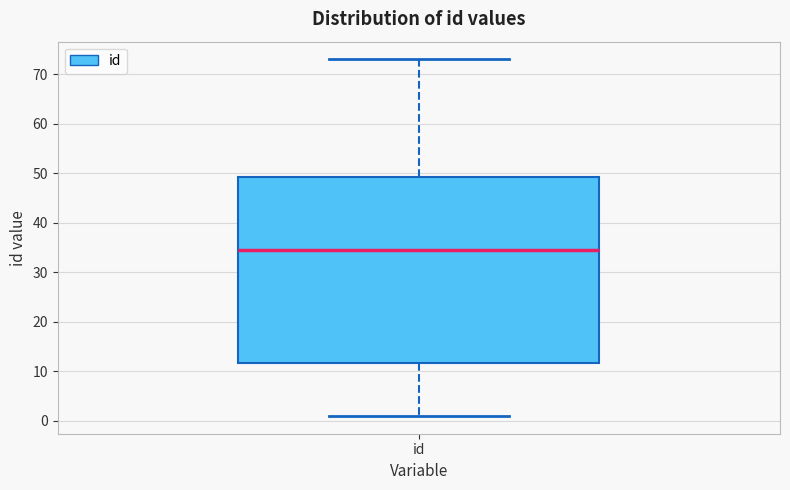

Where does the median line of the box for id sit on the y-axis? The values are not printed on the chart, so give them approximately, as read against the axis.

35